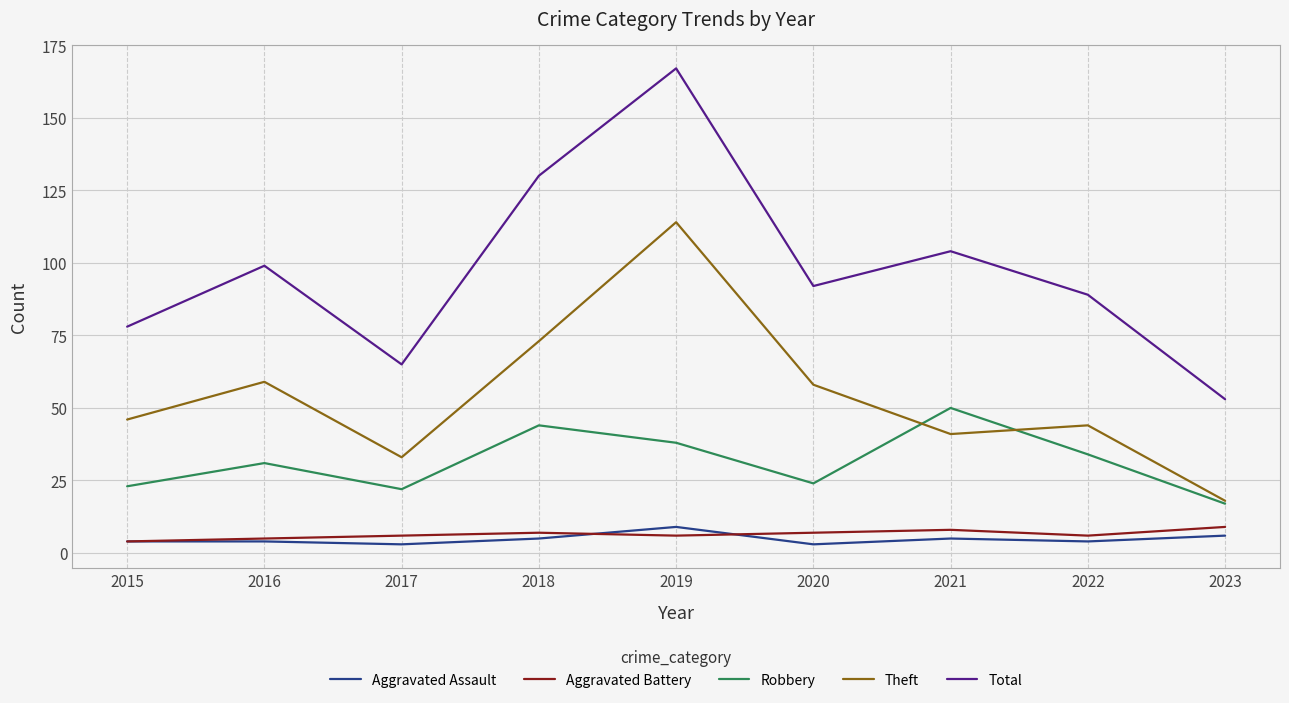

Reading left to right, extract all data points from this chart.

Aggravated Assault: 4	4	3	5	9	3	5	4	6
Aggravated Battery: 4	5	6	7	6	7	8	6	9
Robbery: 23	31	22	44	38	24	50	34	17
Theft: 46	59	33	73	114	58	41	44	18
Total: 78	99	65	130	167	92	104	89	53